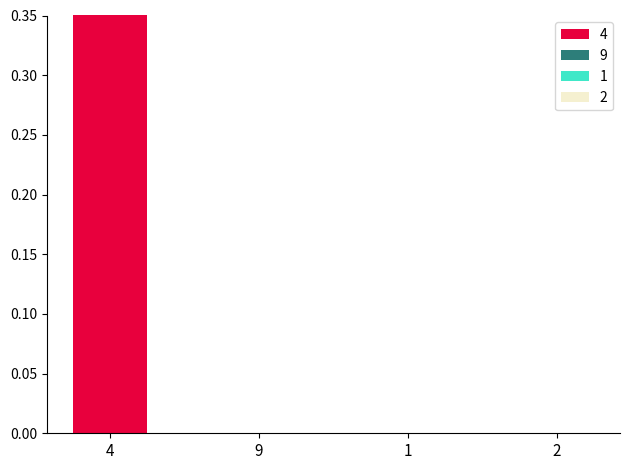

Between 1 and 6, which series saw the biggest shift?

4